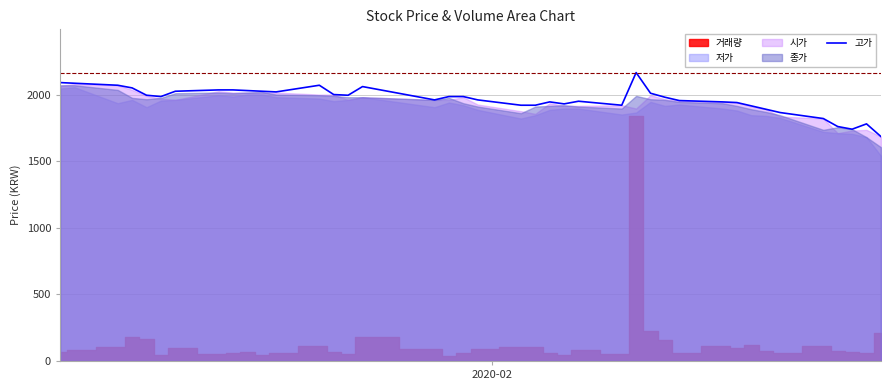

The value at 21 is 2899. True or false?

False